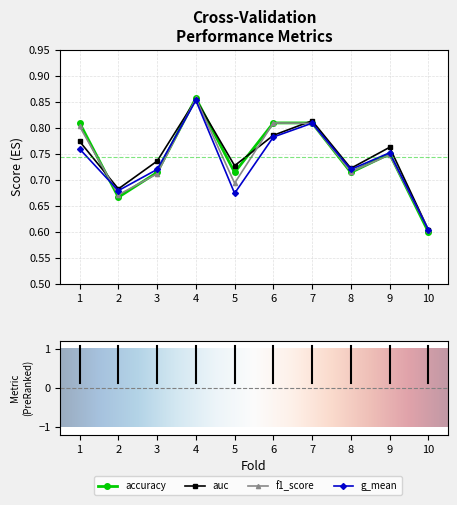

What is the minimum value for auc?

0.6